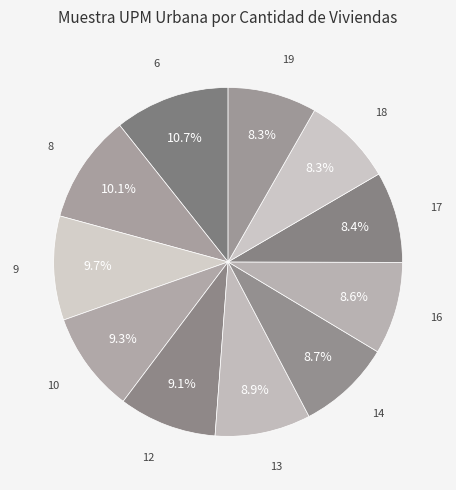

Combined, do 9 and 19 account for over 50%?

No